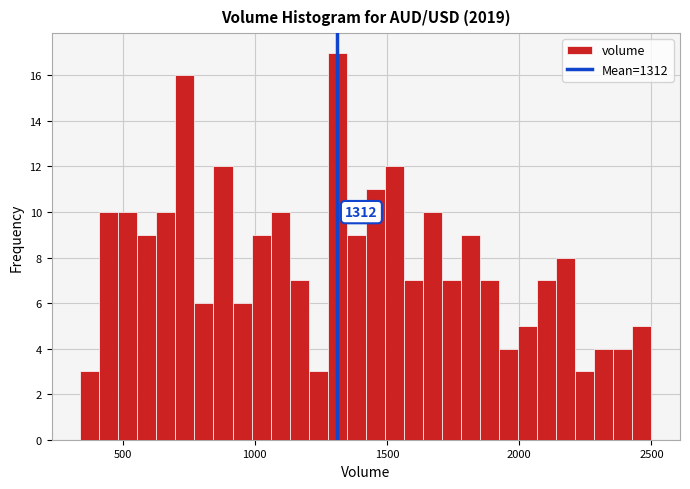

Read against the x-axis, roughly where is the centre of the tallest bar?

1300